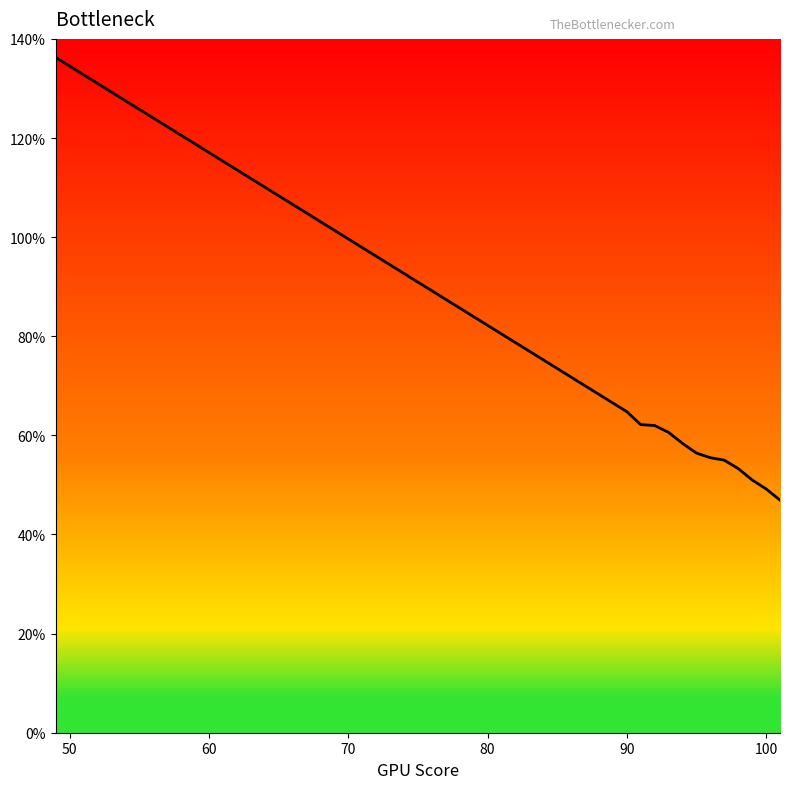

What is the greatest value displayed?

136.2